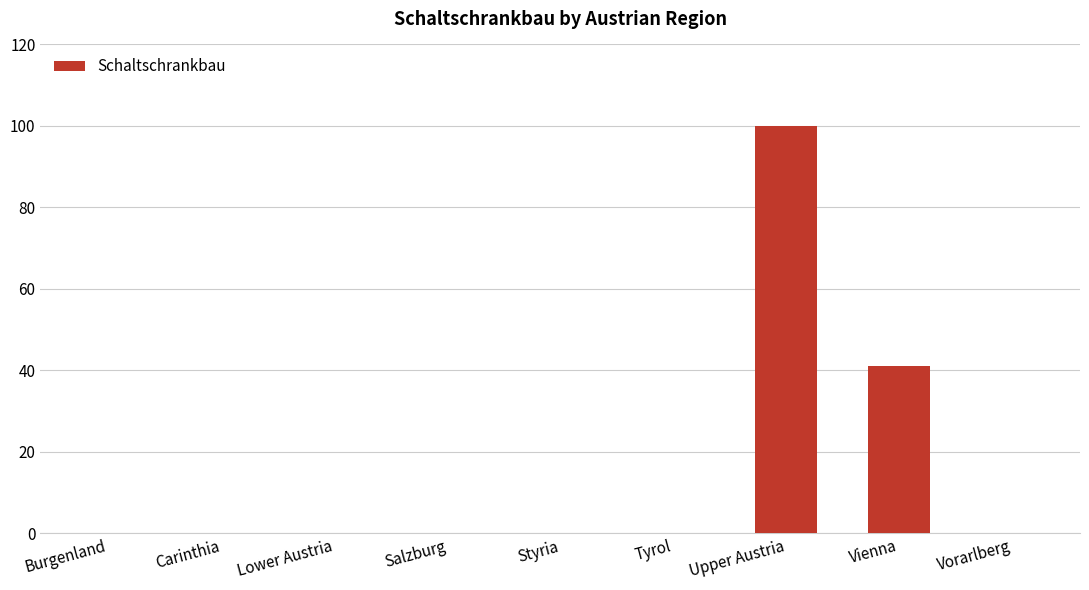

What is the average value?

16